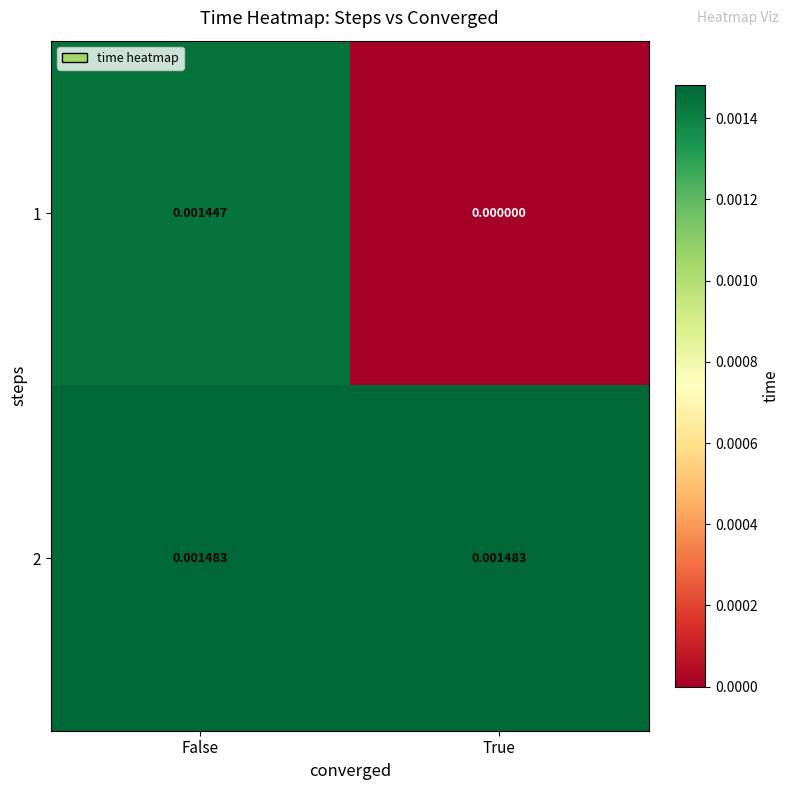

Where is 1 nearest to the value 0?

True